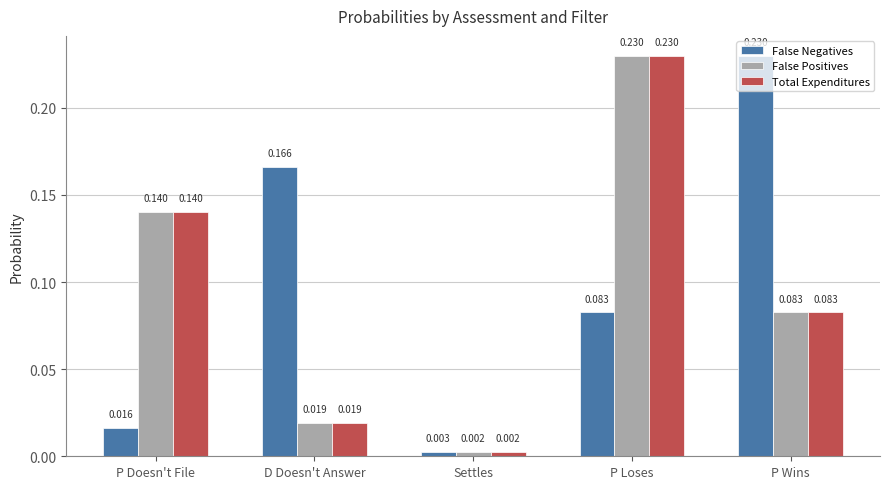

At which label does False Positives reach its minimum?

Settles